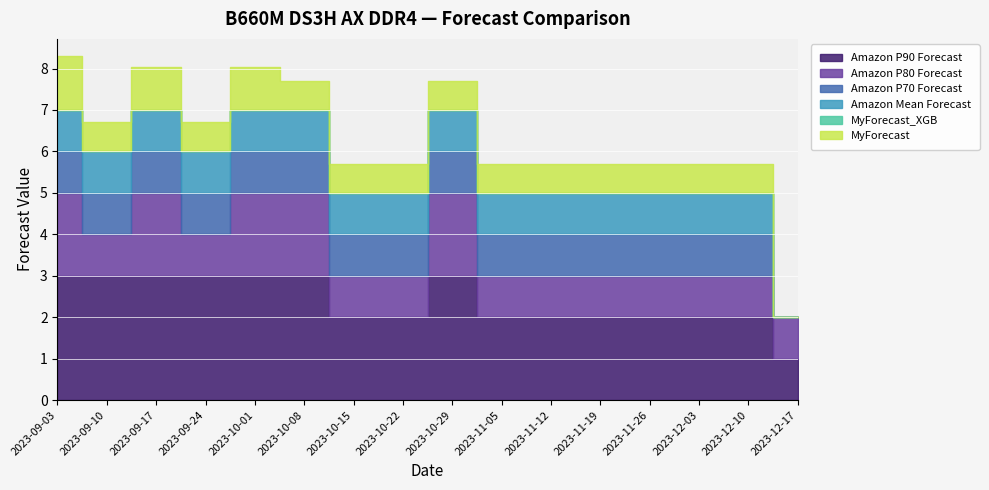

Reading left to right, extract all data points from this chart.

Amazon P90 Forecast: 2023-09-03=3.0	2023-09-10=3.0	2023-09-17=3.0	2023-09-24=3.0	2023-10-01=3.0	2023-10-08=3.0	2023-10-15=2.0	2023-10-22=2.0	2023-10-29=3.0	2023-11-05=2.0	2023-11-12=2.0	2023-11-19=2.0	2023-11-26=2.0	2023-12-03=2.0	2023-12-10=2.0	2023-12-17=1.0
Amazon P80 Forecast: 2023-09-03=2.0	2023-09-10=1.0	2023-09-17=2.0	2023-09-24=1.0	2023-10-01=2.0	2023-10-08=2.0	2023-10-15=1.0	2023-10-22=1.0	2023-10-29=2.0	2023-11-05=1.0	2023-11-12=1.0	2023-11-19=1.0	2023-11-26=1.0	2023-12-03=1.0	2023-12-10=1.0	2023-12-17=1.0
Amazon P70 Forecast: 2023-09-03=1.0	2023-09-10=1.0	2023-09-17=1.0	2023-09-24=1.0	2023-10-01=1.0	2023-10-08=1.0	2023-10-15=1.0	2023-10-22=1.0	2023-10-29=1.0	2023-11-05=1.0	2023-11-12=1.0	2023-11-19=1.0	2023-11-26=1.0	2023-12-03=1.0	2023-12-10=1.0	2023-12-17=0.0
Amazon Mean Forecast: 2023-09-03=1.0	2023-09-10=1.0	2023-09-17=1.0	2023-09-24=1.0	2023-10-01=1.0	2023-10-08=1.0	2023-10-15=1.0	2023-10-22=1.0	2023-10-29=1.0	2023-11-05=1.0	2023-11-12=1.0	2023-11-19=1.0	2023-11-26=1.0	2023-12-03=1.0	2023-12-10=1.0	2023-12-17=0.0
MyForecast_XGB: 2023-09-03=0.0	2023-09-10=0.0	2023-09-17=0.0	2023-09-24=0.0	2023-10-01=0.0	2023-10-08=0.0	2023-10-15=0.0	2023-10-22=0.0	2023-10-29=0.0	2023-11-05=0.0	2023-11-12=0.0	2023-11-19=0.0	2023-11-26=0.0	2023-12-03=0.0	2023-12-10=0.0	2023-12-17=0.0
MyForecast: 2023-09-03=1.3	2023-09-10=0.7	2023-09-17=1.0	2023-09-24=0.7	2023-10-01=1.0	2023-10-08=0.7	2023-10-15=0.7	2023-10-22=0.7	2023-10-29=0.7	2023-11-05=0.7	2023-11-12=0.7	2023-11-19=0.7	2023-11-26=0.7	2023-12-03=0.7	2023-12-10=0.7	2023-12-17=0.0